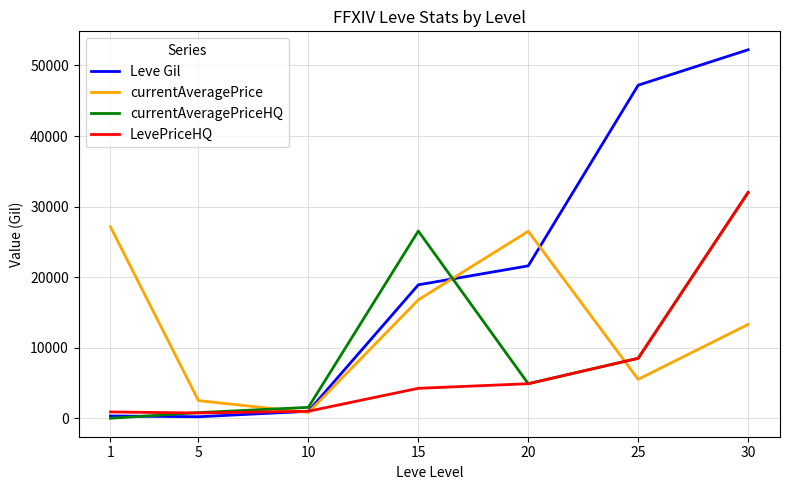

What is the sum of the currentAveragePriceHQ values at 1 and 25?

8500